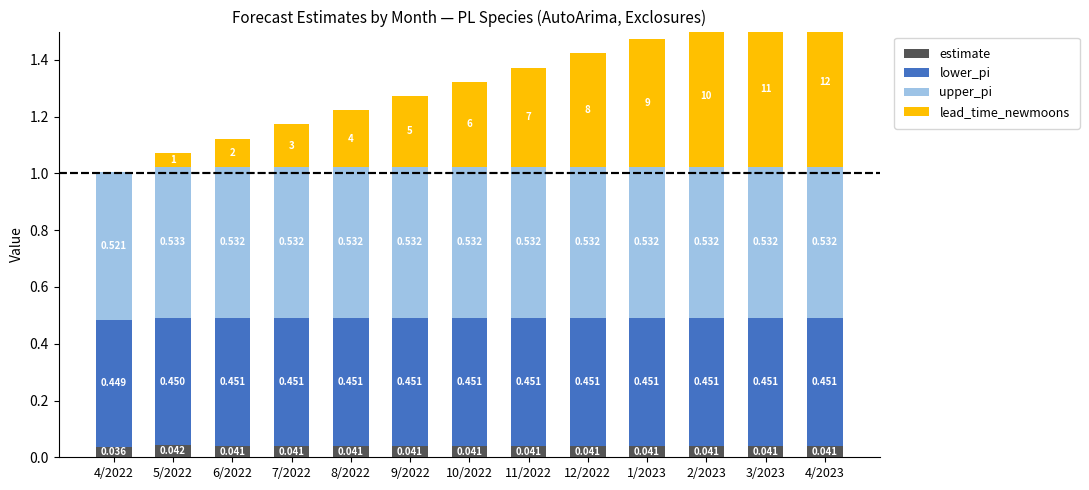

What is the value of the lead_time_newmoons bar at the 2nd from the left?

0.1